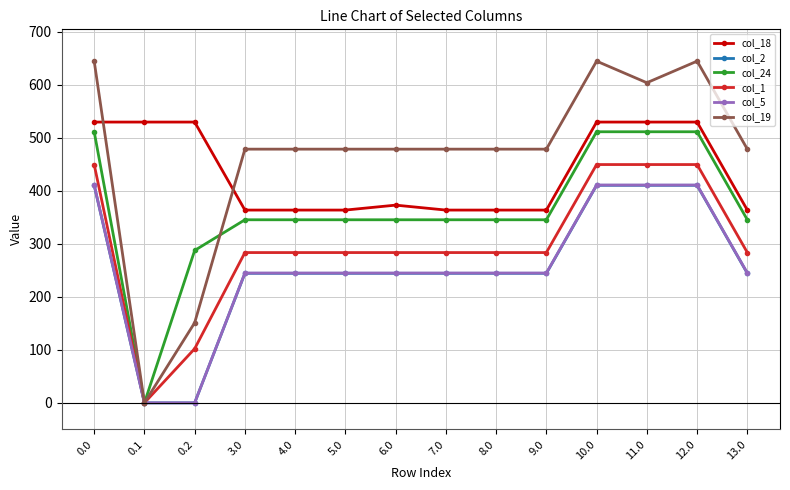

Which series has the largest range (max minus min)?

col_19